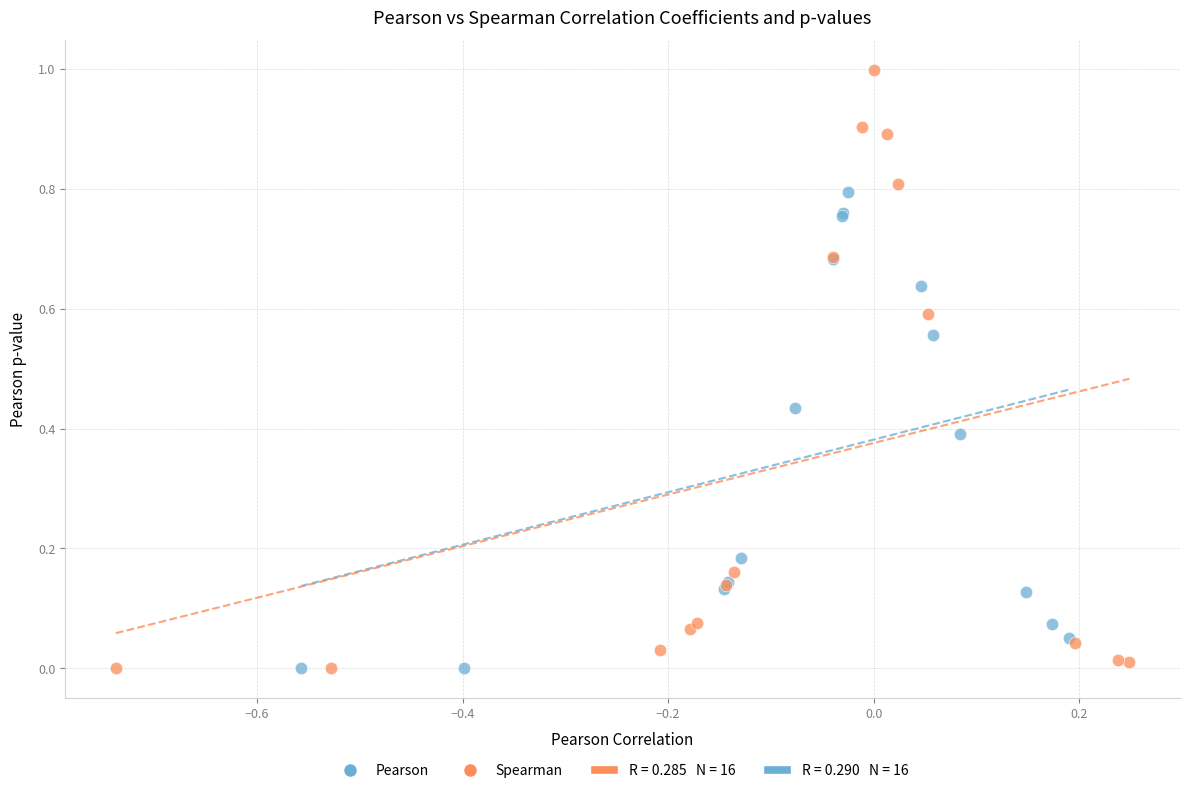

Which series has the largest Y range (max minus min)?

Spearman